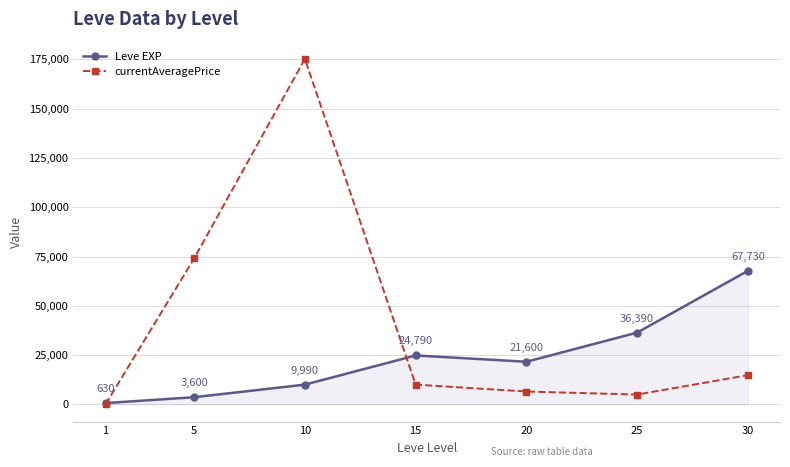

What is the maximum value shown in the chart?

175243.4